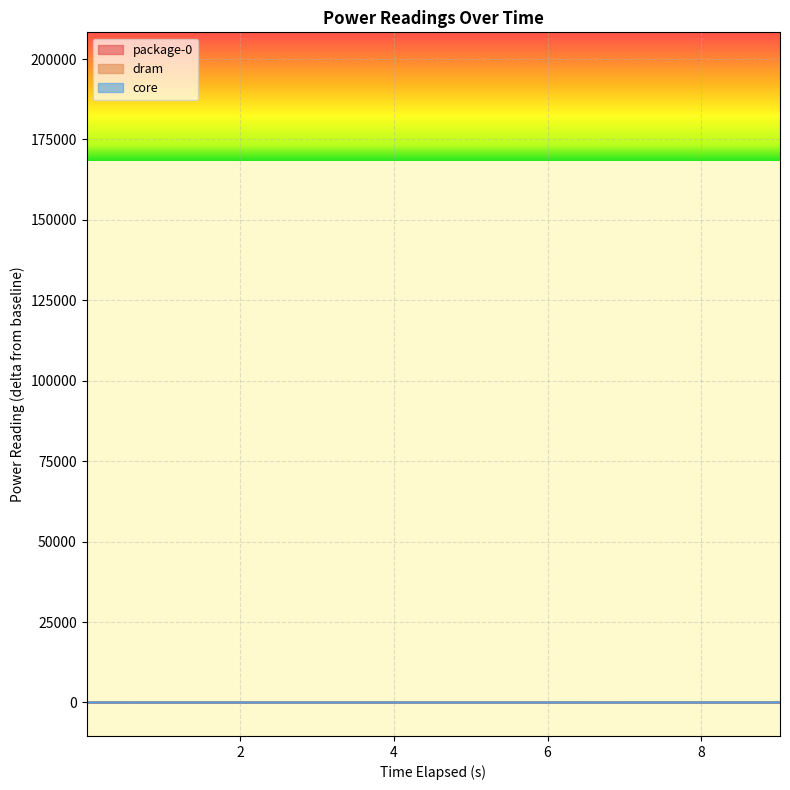

What is the greatest value displayed?

22.6